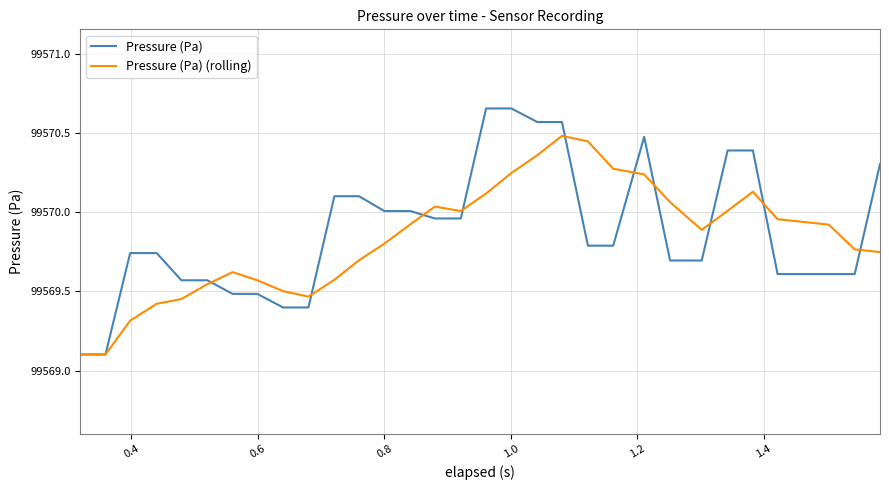

Which series has the largest range (max minus min)?

Pressure (Pa)